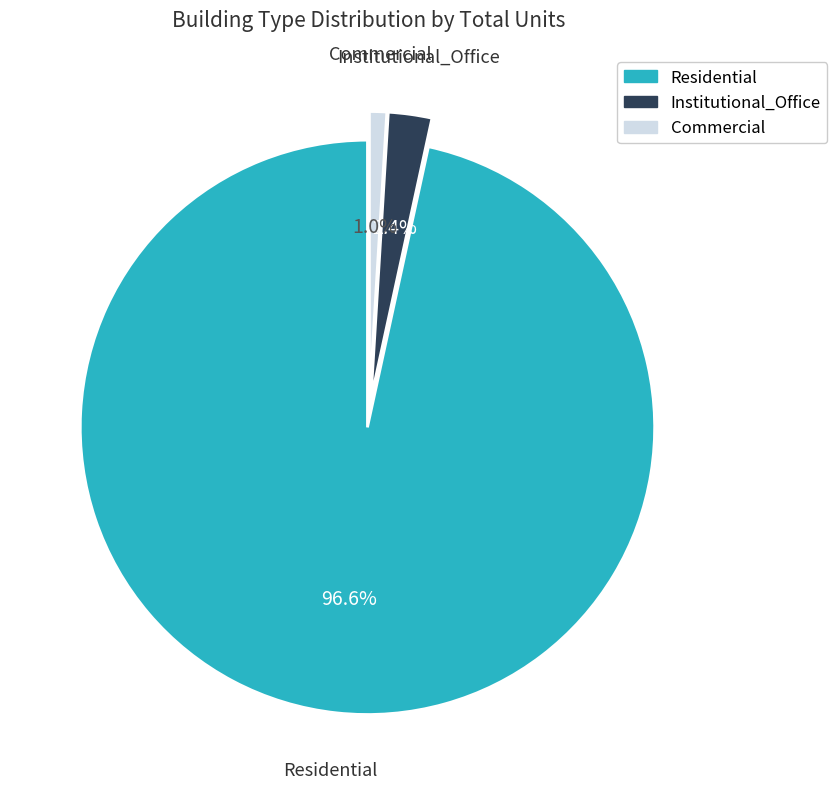

To the nearest percent, what is the difference between the largest and smallest slice percentages?

96%